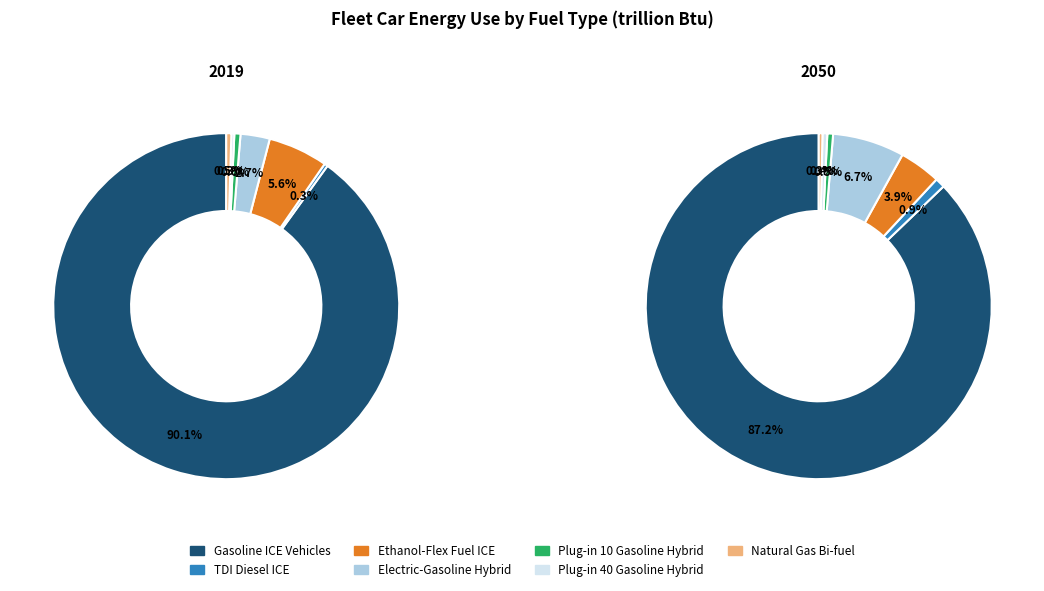

Rank the categories by value from highest to lowest.

Gasoline ICE Vehicles, Ethanol-Flex Fuel ICE, Electric-Gasoline Hybrid, Plug-in 10 Gasoline Hybrid, Natural Gas Bi-fuel, TDI Diesel ICE, Plug-in 40 Gasoline Hybrid